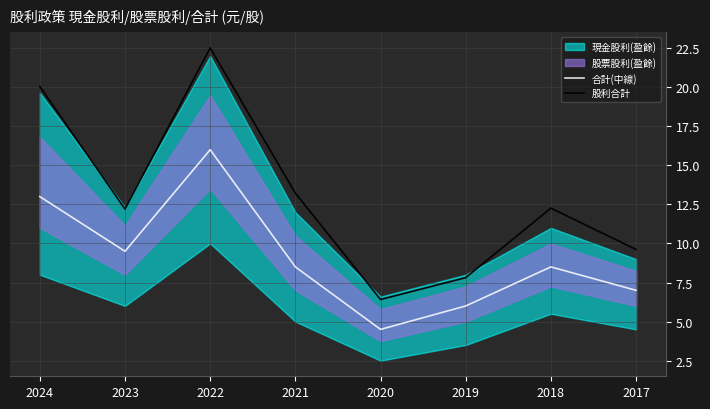

Reading left to right, extract all data points from this chart.

合計(中線): 2024=13.0	2023=9.5	2022=16.0	2021=8.5	2020=4.5	2019=6.0	2018=8.5	2017=7.0
股利合計: 2024=20.0	2023=12.2	2022=22.5	2021=13.2	2020=6.4	2019=7.8	2018=12.3	2017=9.6